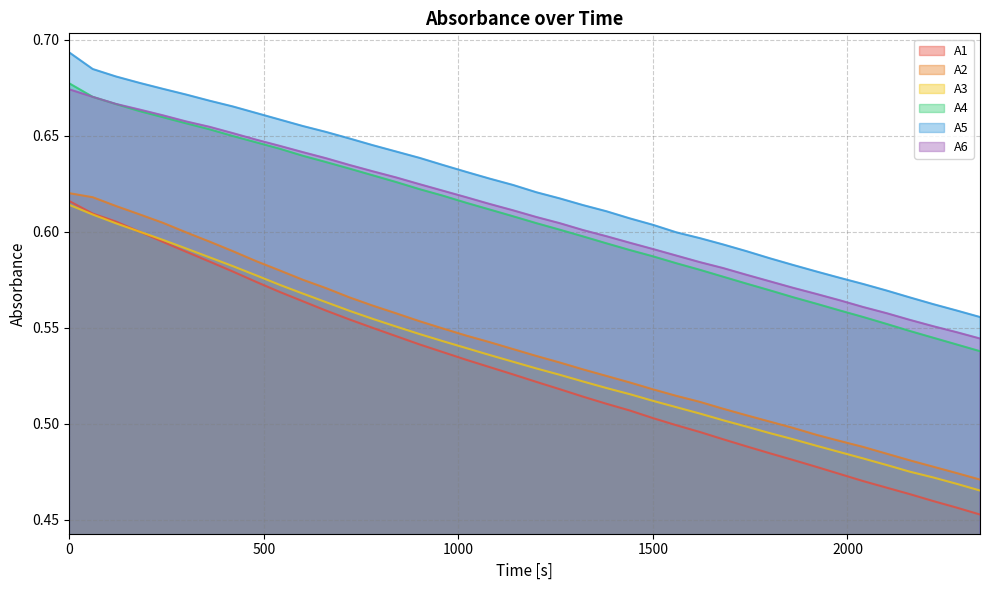

What is the value of the A3 point at the 2nd from the left?

0.6